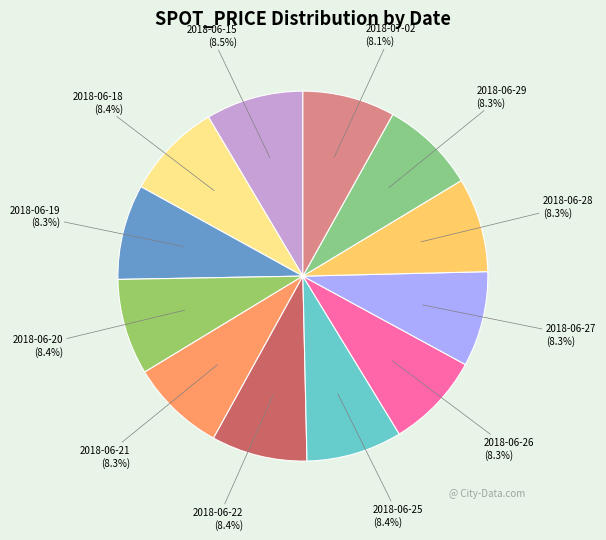

What percentage is the 2018-06-25 slice, to the nearest percent?

8%